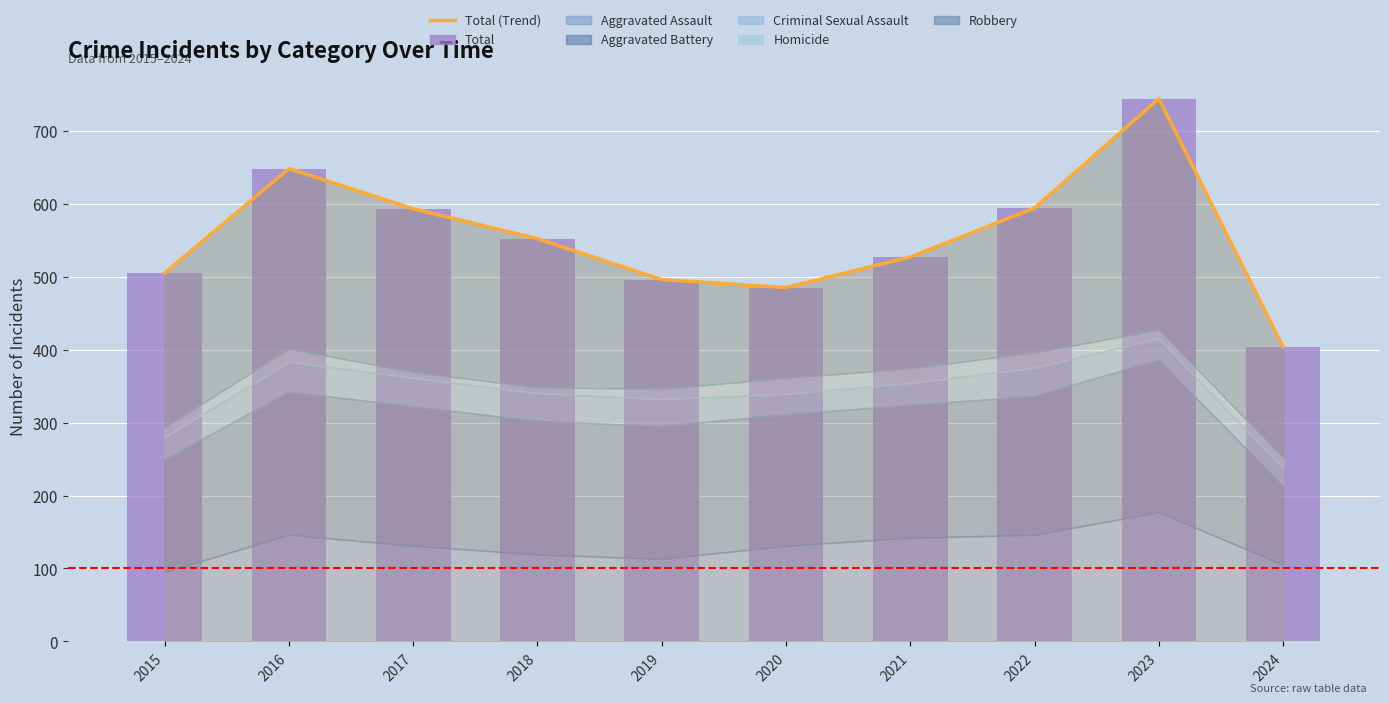

What is the total value across all series at 2023?

1488